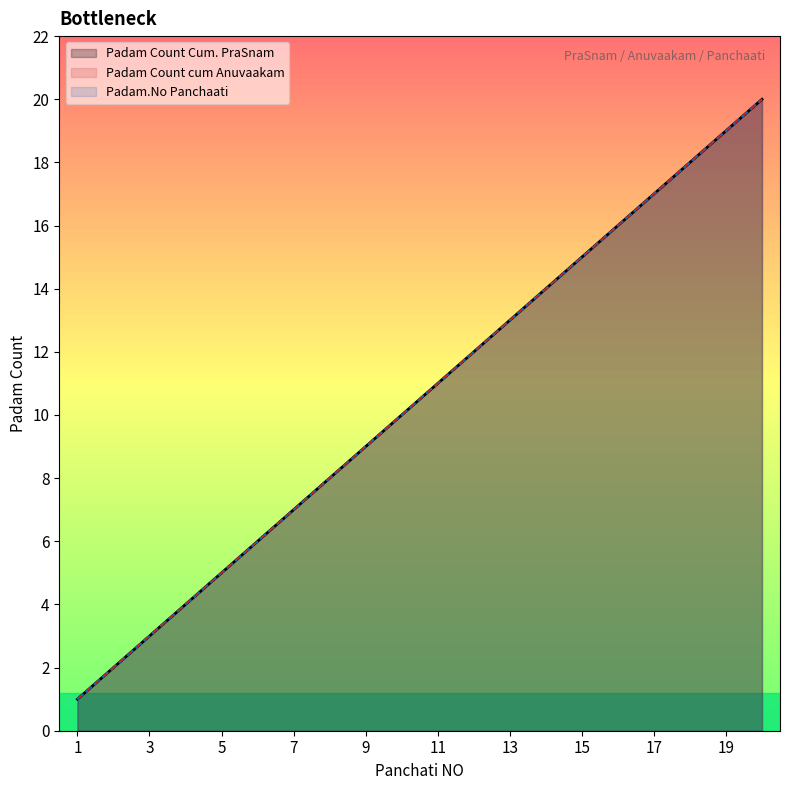

What is the greatest value displayed?

20